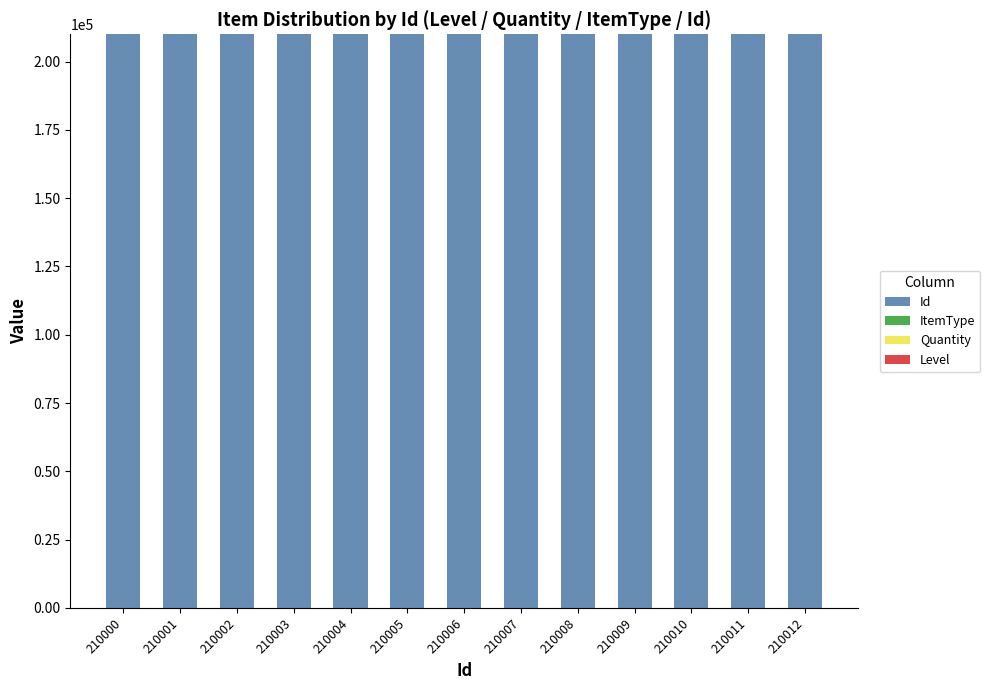

True or false: Id has a value of 210005 at 210005.

True